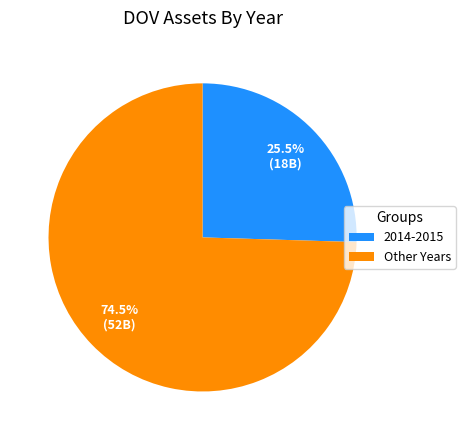

Rank the categories by value from lowest to highest.

2014-2015, Other Years